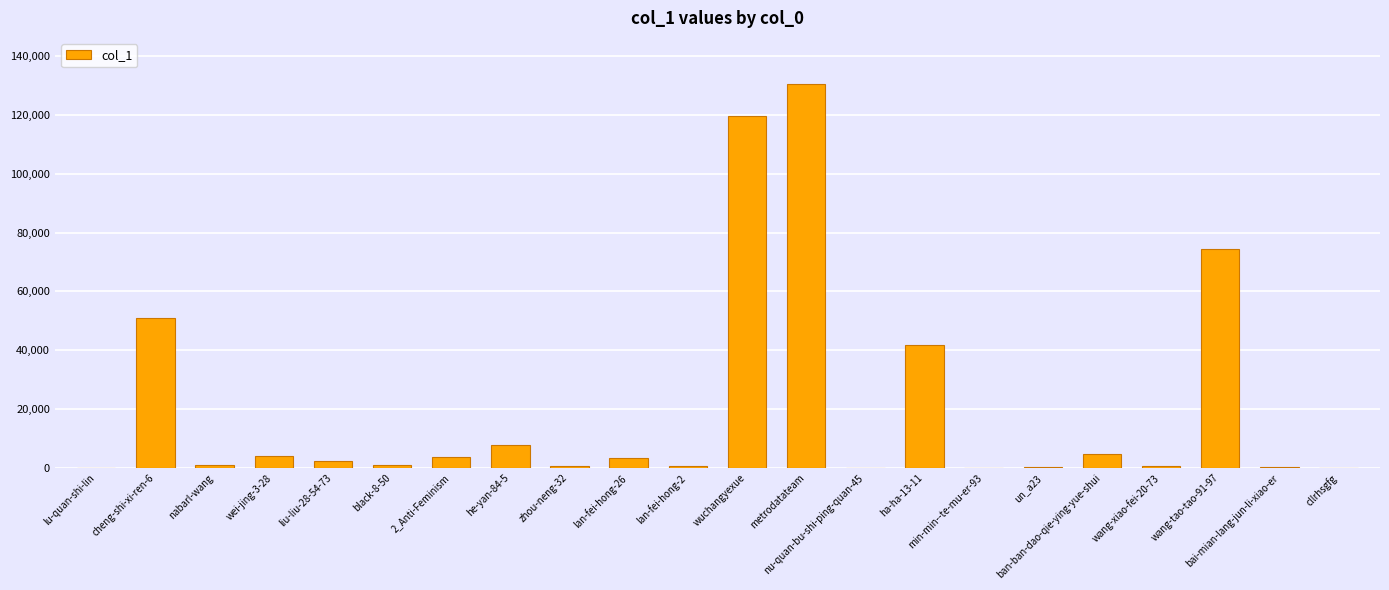

What is the average value?

20394